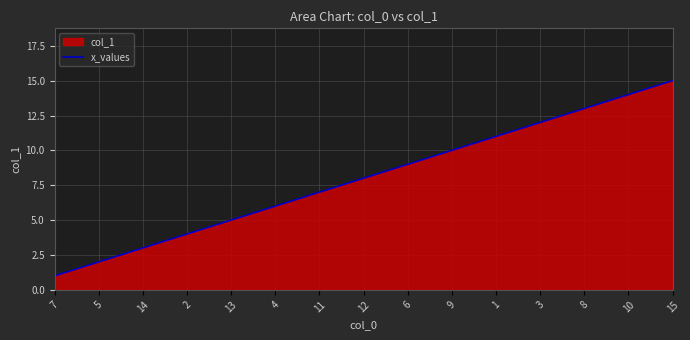

Reading left to right, transcribe all the data shown in this chart.

7=1	5=2	14=3	2=4	13=5	4=6	11=7	12=8	6=9	9=10	1=11	3=12	8=13	10=14	15=15